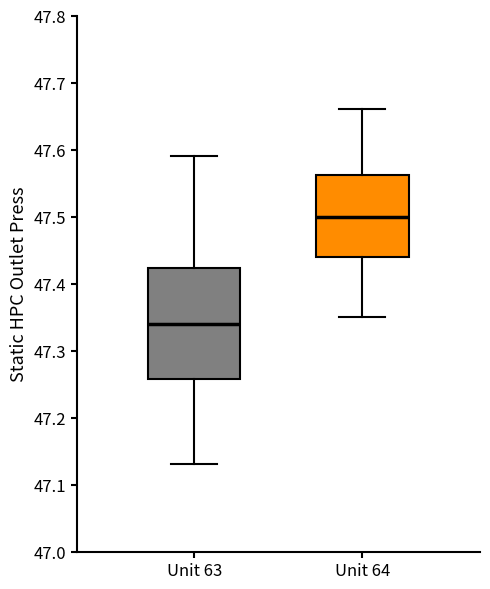

Which box's median line is the highest?

Unit 64